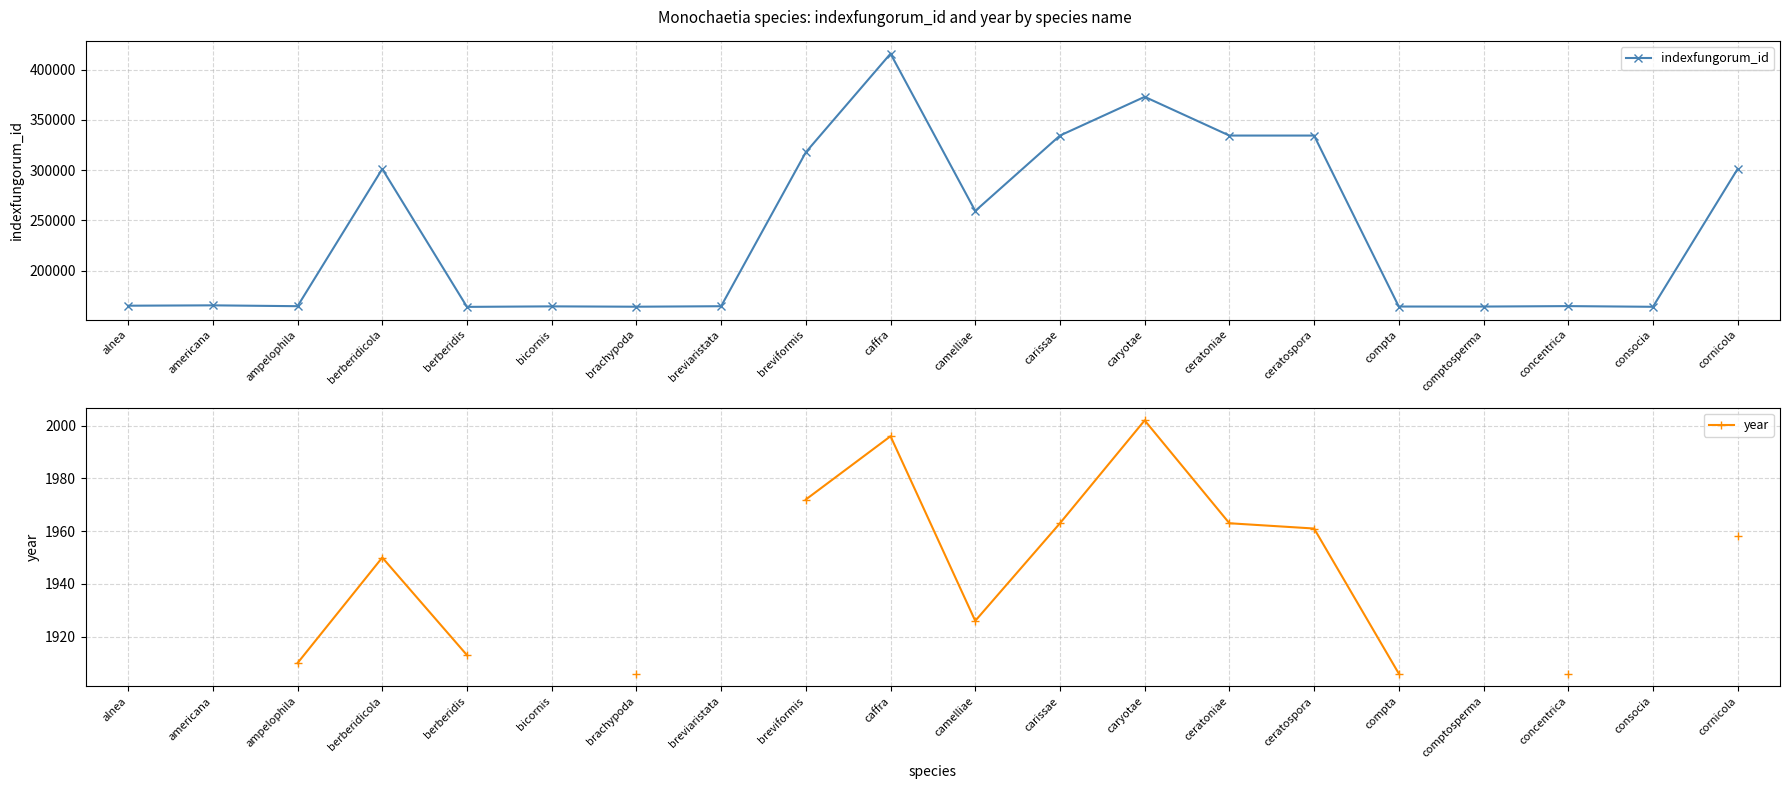

Is this an area chart (filled region under the line)?

No